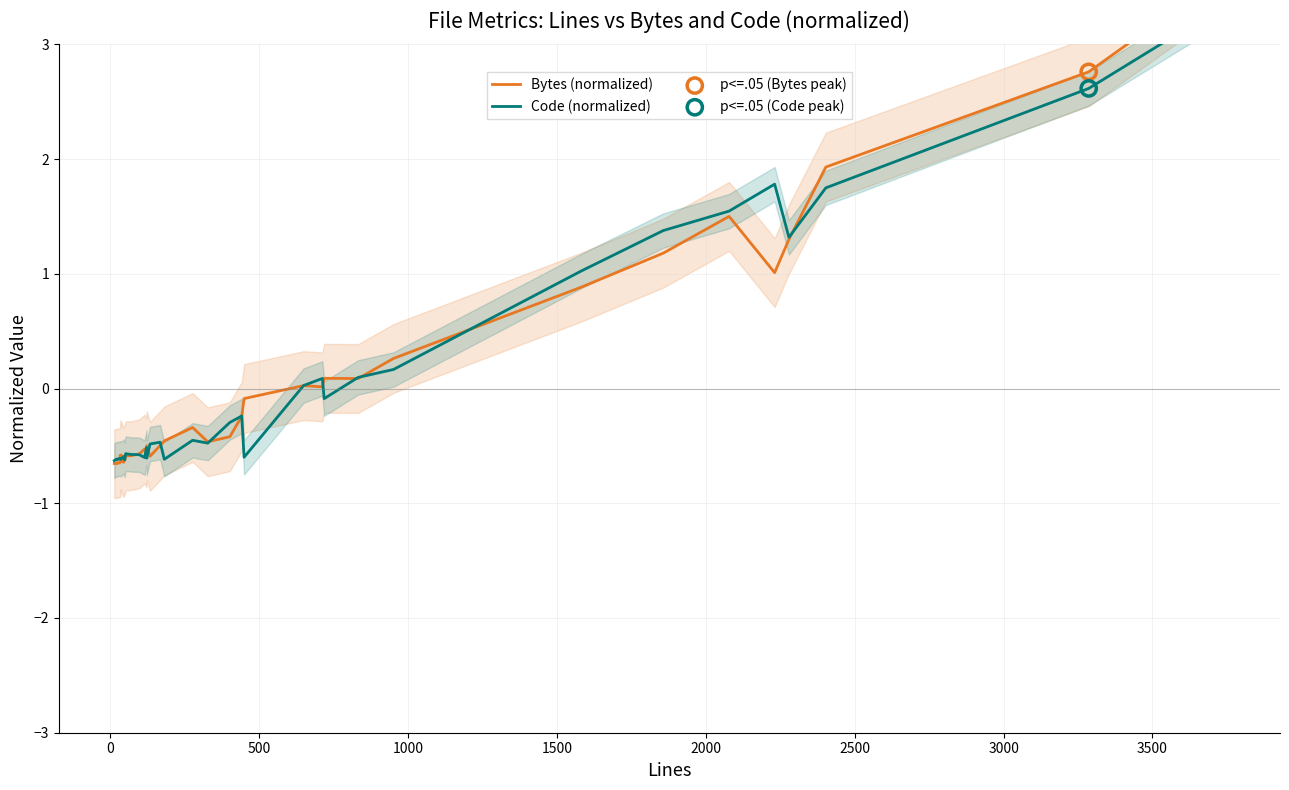

Which series has the largest total across all categories?

Code (normalized)